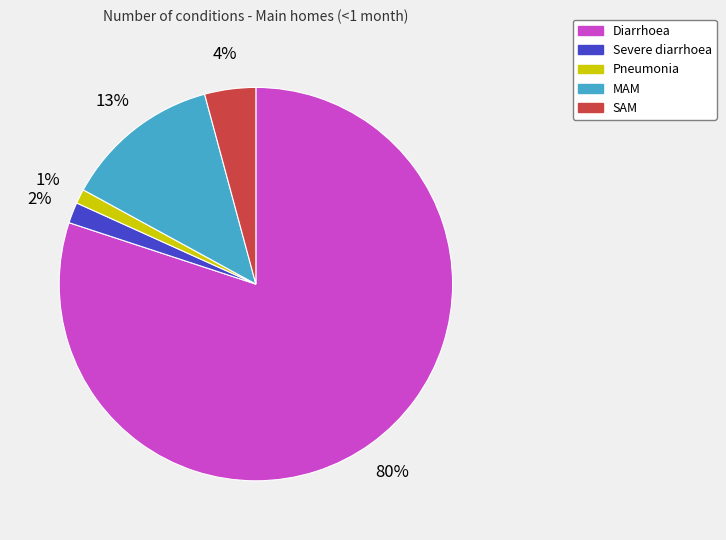

Does Diarrhoea represent more than half of the total?

Yes